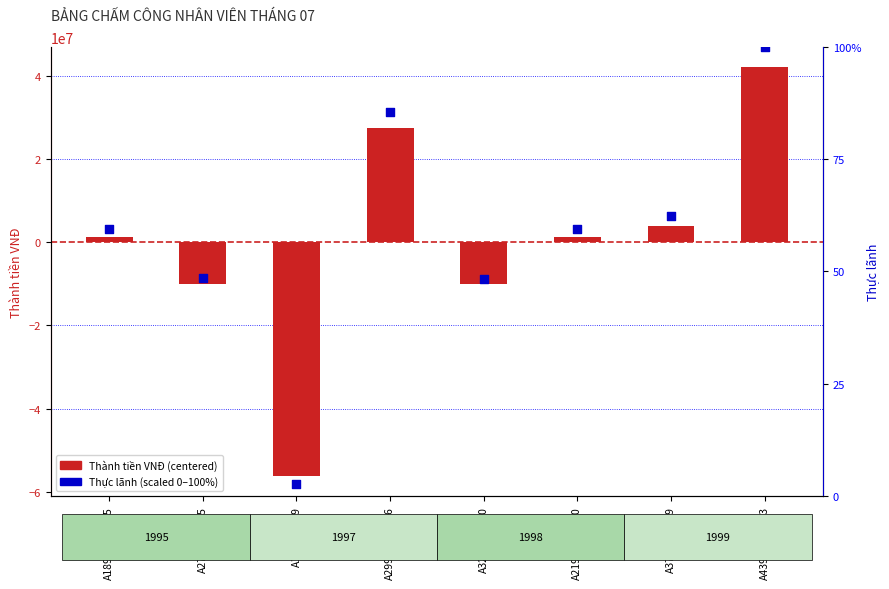

Is the value of Thành tiền VNĐ (centered) at A219803DG150 greater than the value of Thực lãnh (scaled 0-100) at A439906DG123?

Yes